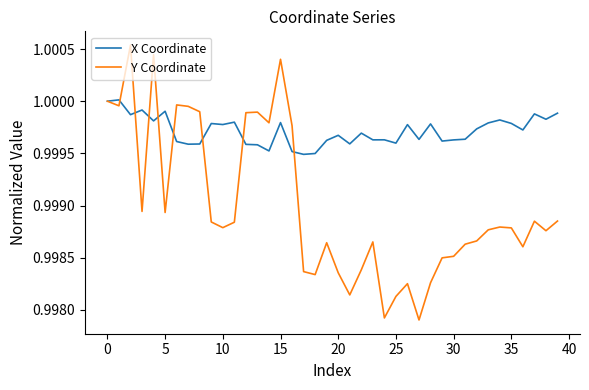

Which series has the widest spread of values?

Y Coordinate